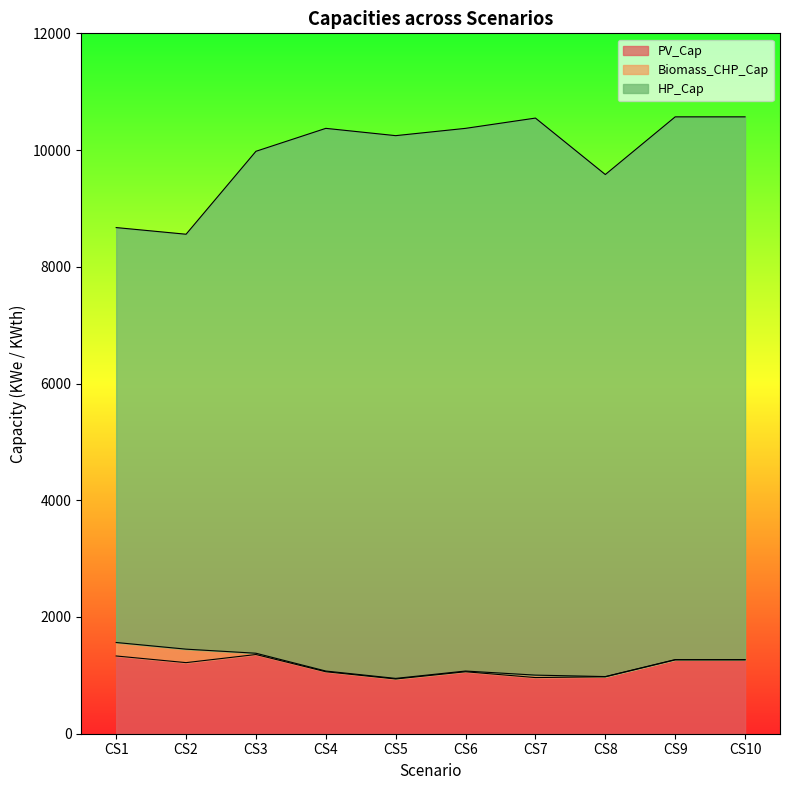

What is the difference between the maximum and minimum values in the PV_Cap series?

419